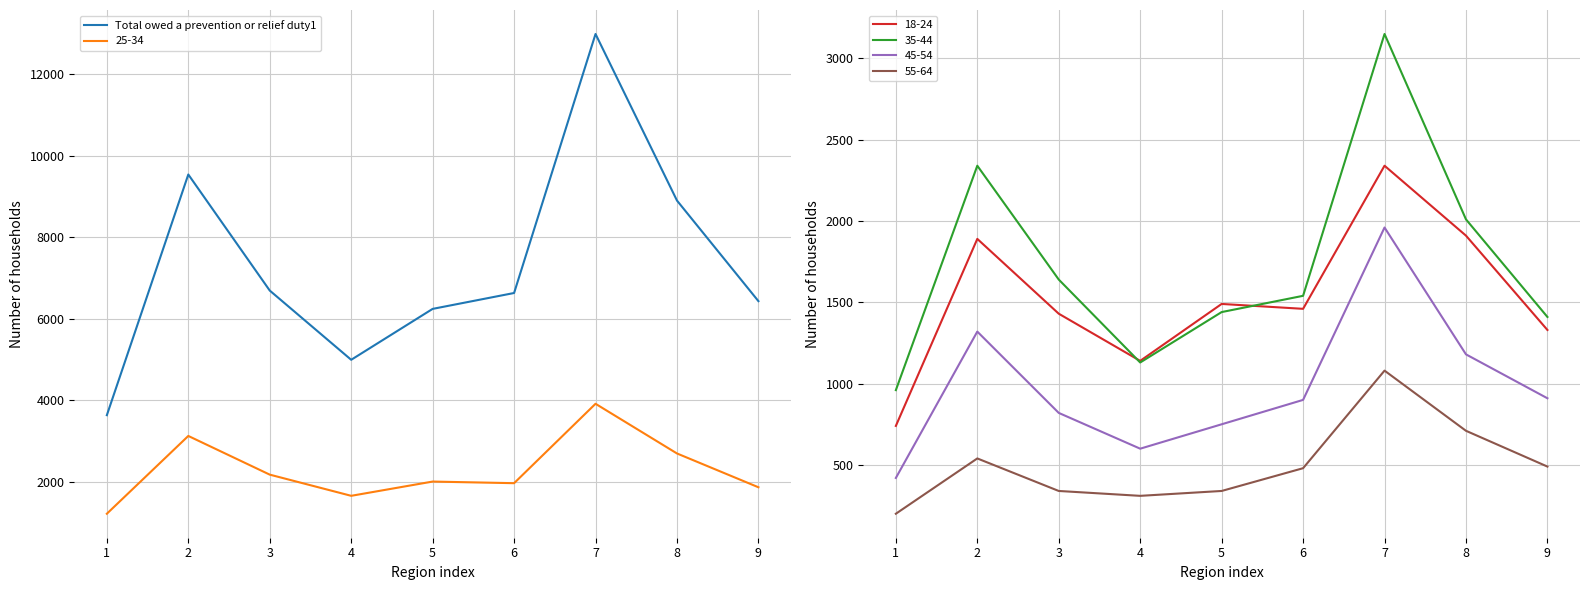

Read the 25-34 value at 2.

3120